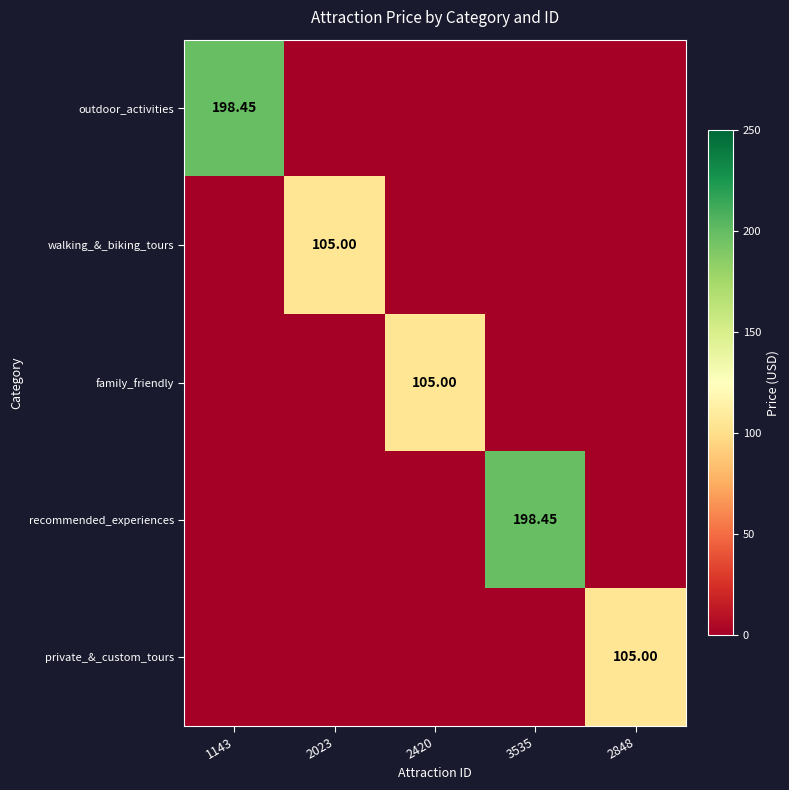

Rank the series at 1143 from lowest to highest value.

walking_&_biking_tours, family_friendly, recommended_experiences, private_&_custom_tours, outdoor_activities